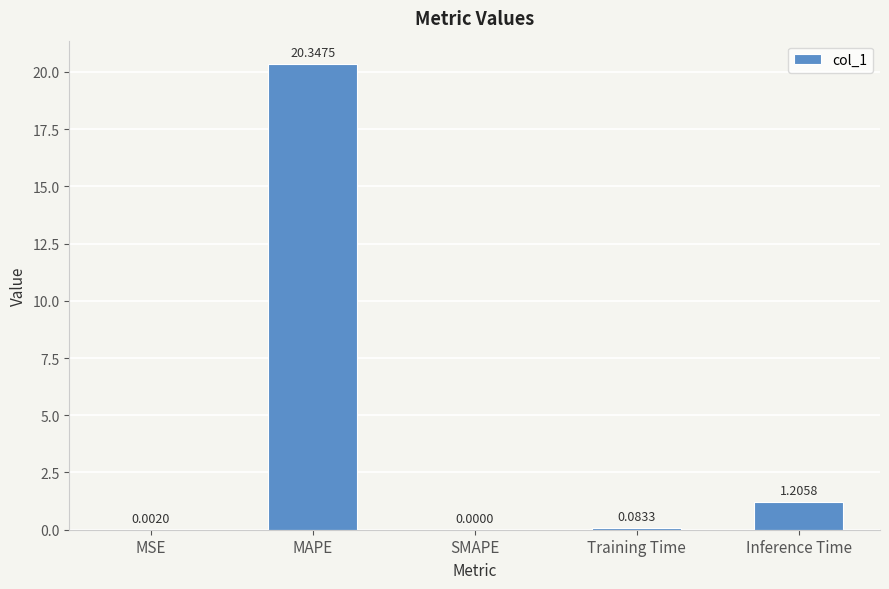

Which label corresponds to the largest value in the chart?

MAPE